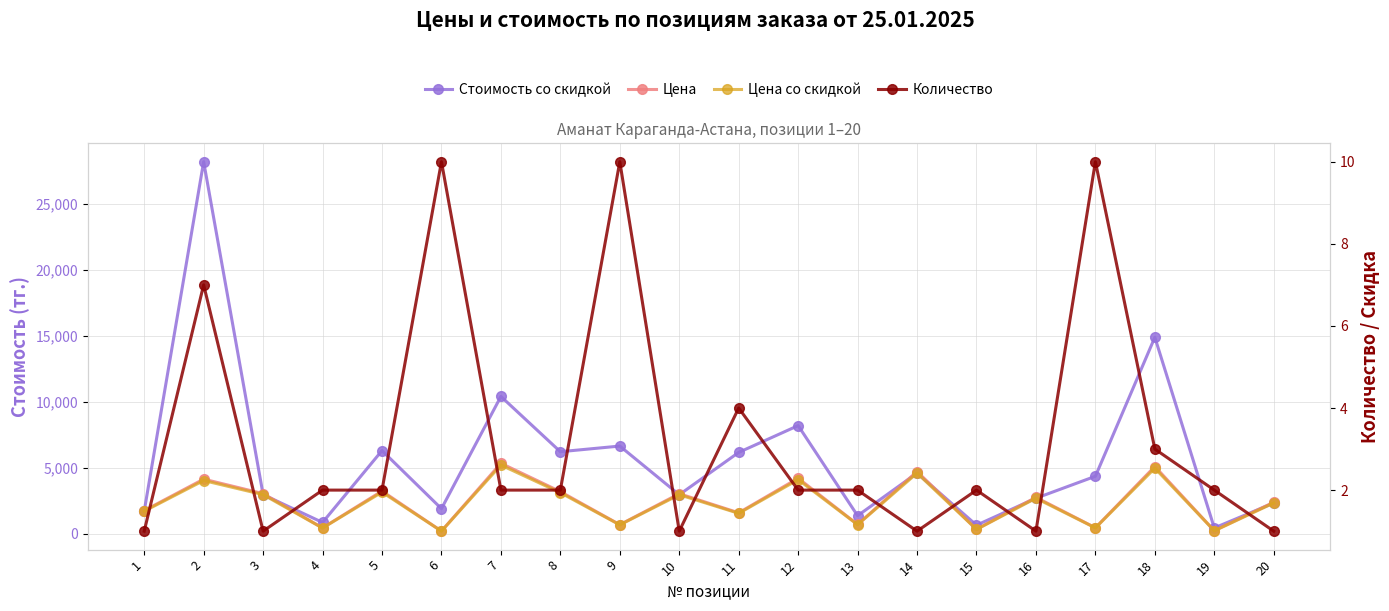

Reading left to right, extract all data points from this chart.

Стоимость со скидкой: 1702.3	28194.1	2957.2	848.2	6296.6	1891.5	10399.4	6210.8	6639.8	2950.3	6158.1	8190.0	1359.2	4591.3	641.5	2686.1	4348.5	14885.3	432.9	2323.4
Цена: 1746.0	4131.0	3033.0	435.0	3229.0	194.0	5333.0	3185.0	681.0	3026.0	1579.0	4200.0	697.0	4709.0	329.0	2755.0	446.0	5089.0	222.0	2383.0
Цена со скидкой: 1702.3	4027.7	2957.2	424.1	3148.3	189.2	5199.7	3105.4	664.0	2950.3	1539.5	4095.0	679.6	4591.3	320.8	2686.1	434.9	4961.8	216.4	2323.4
Количество: 1.0	7.0	1.0	2.0	2.0	10.0	2.0	2.0	10.0	1.0	4.0	2.0	2.0	1.0	2.0	1.0	10.0	3.0	2.0	1.0